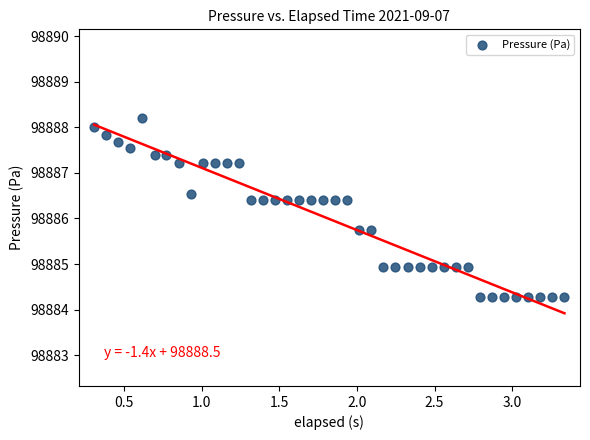

What is the range of Y values (max minus min)?

3.9